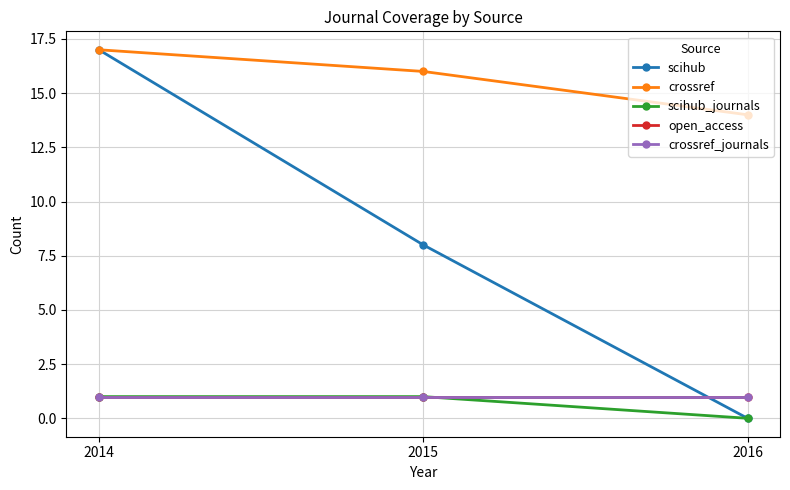

Rank the series at 2016 from highest to lowest value.

crossref, open_access, crossref_journals, scihub, scihub_journals